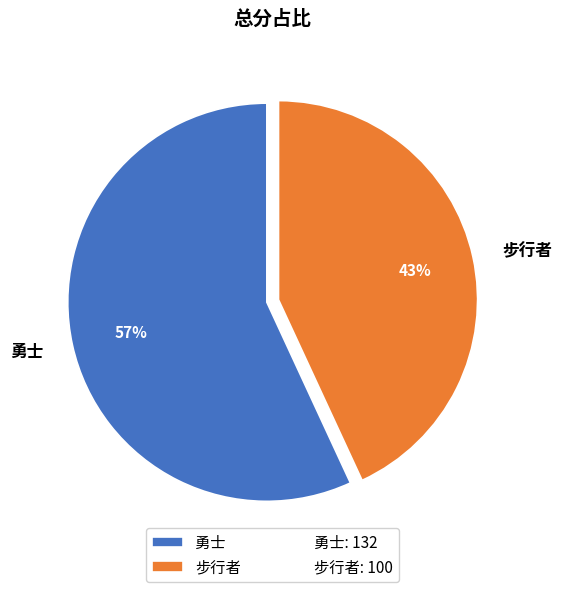

Does 勇士 represent more than half of the total?

Yes